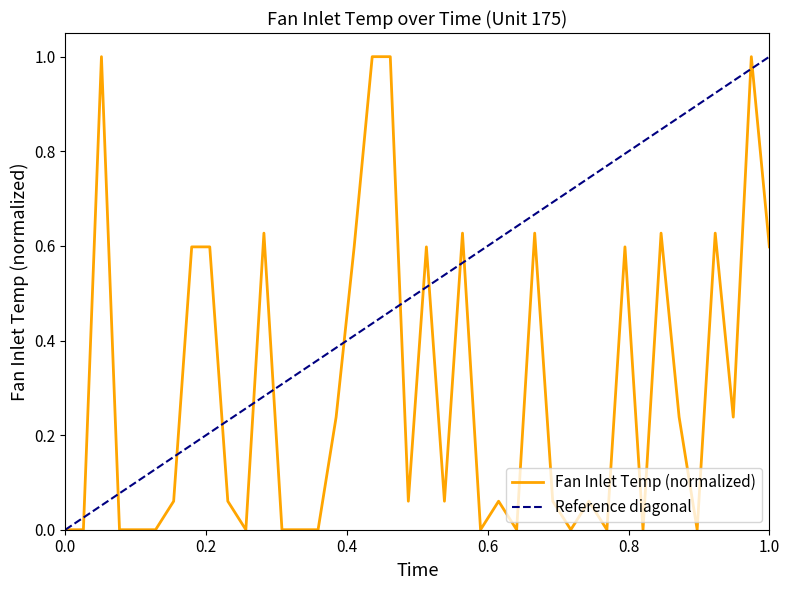

How many points are higher than both their immediate neighbors (excluding endpoints)?

11